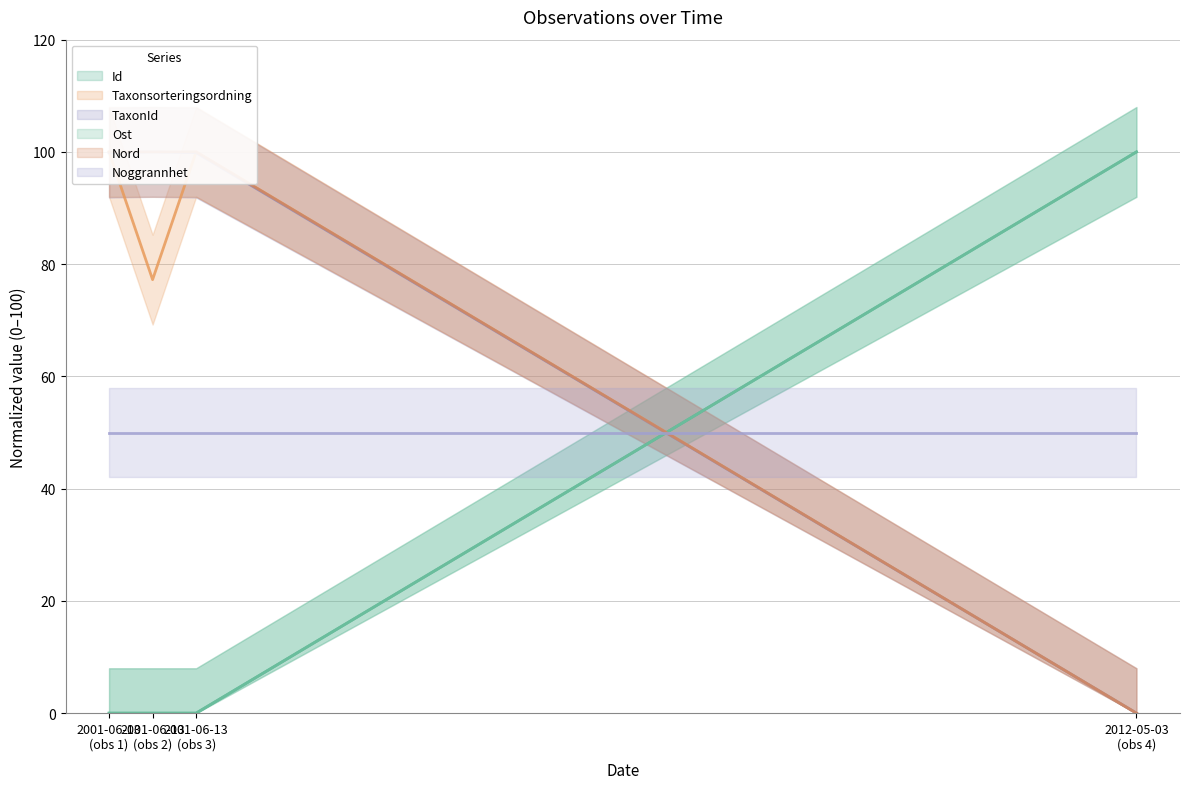

Count the number of categories in the chart.

4